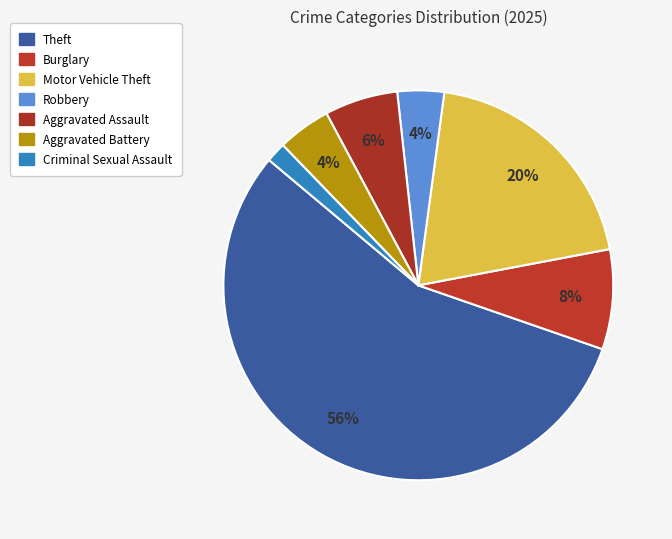

Does Aggravated Battery represent more than half of the total?

No